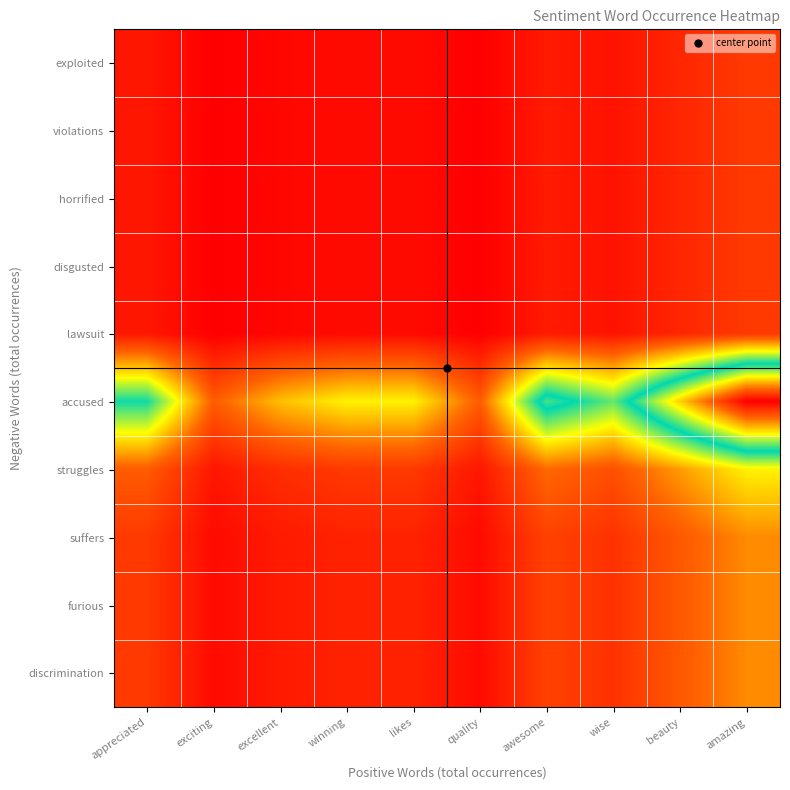

Reading left to right, extract all data points from this chart.

exploited: appreciated=9	exciting=3	excellent=5	winning=6	likes=6	quality=3	awesome=10	wise=8	beauty=13	amazing=18
violations: appreciated=9	exciting=3	excellent=5	winning=6	likes=6	quality=3	awesome=10	wise=8	beauty=13	amazing=18
horrified: appreciated=9	exciting=3	excellent=5	winning=6	likes=6	quality=3	awesome=10	wise=8	beauty=13	amazing=18
disgusted: appreciated=9	exciting=3	excellent=5	winning=6	likes=6	quality=3	awesome=10	wise=8	beauty=13	amazing=18
lawsuit: appreciated=9	exciting=3	excellent=5	winning=6	likes=6	quality=3	awesome=10	wise=8	beauty=13	amazing=18
accused: appreciated=81	exciting=27	excellent=45	winning=54	likes=54	quality=27	awesome=90	wise=72	beauty=117	amazing=162
struggles: appreciated=27	exciting=9	excellent=15	winning=18	likes=18	quality=9	awesome=30	wise=24	beauty=39	amazing=54
suffers: appreciated=18	exciting=6	excellent=10	winning=12	likes=12	quality=6	awesome=20	wise=16	beauty=26	amazing=36
furious: appreciated=18	exciting=6	excellent=10	winning=12	likes=12	quality=6	awesome=20	wise=16	beauty=26	amazing=36
discrimination: appreciated=18	exciting=6	excellent=10	winning=12	likes=12	quality=6	awesome=20	wise=16	beauty=26	amazing=36